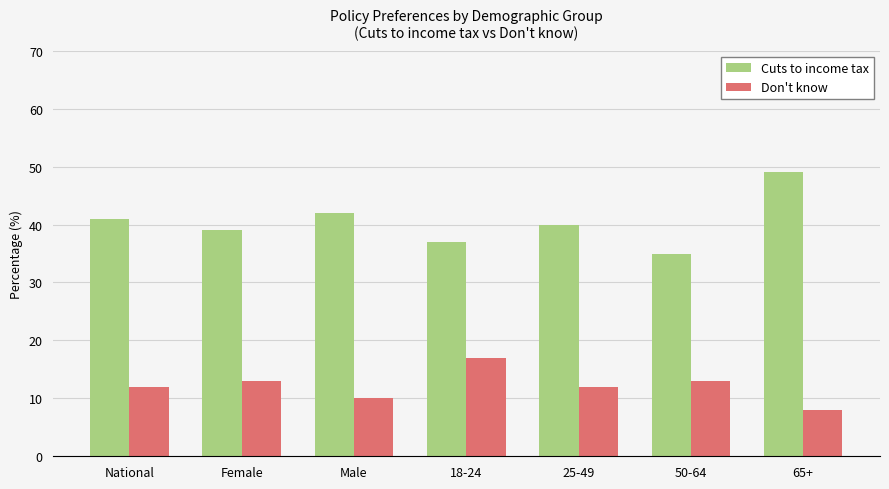

True or false: Cuts to income tax has a value of 41 at National.

True